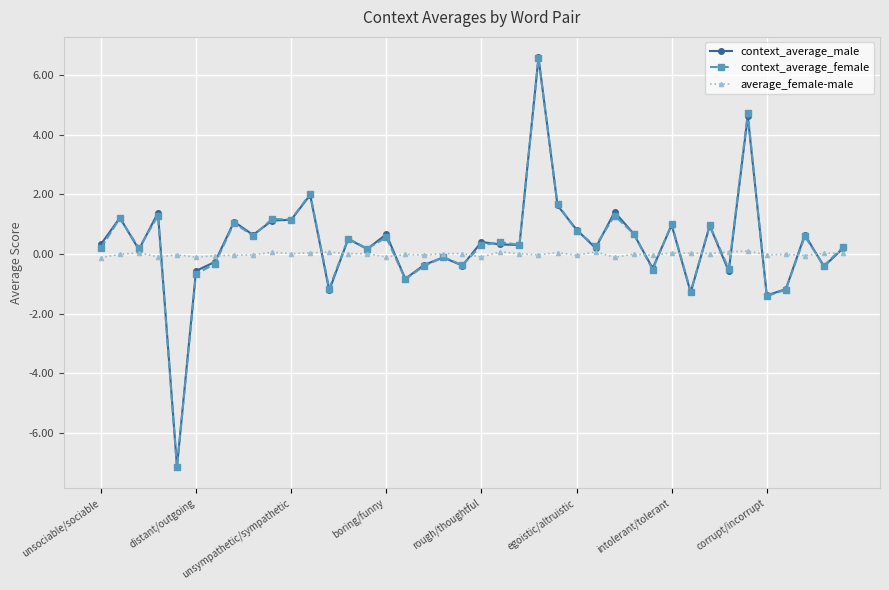

Is this an area chart (filled region under the line)?

No